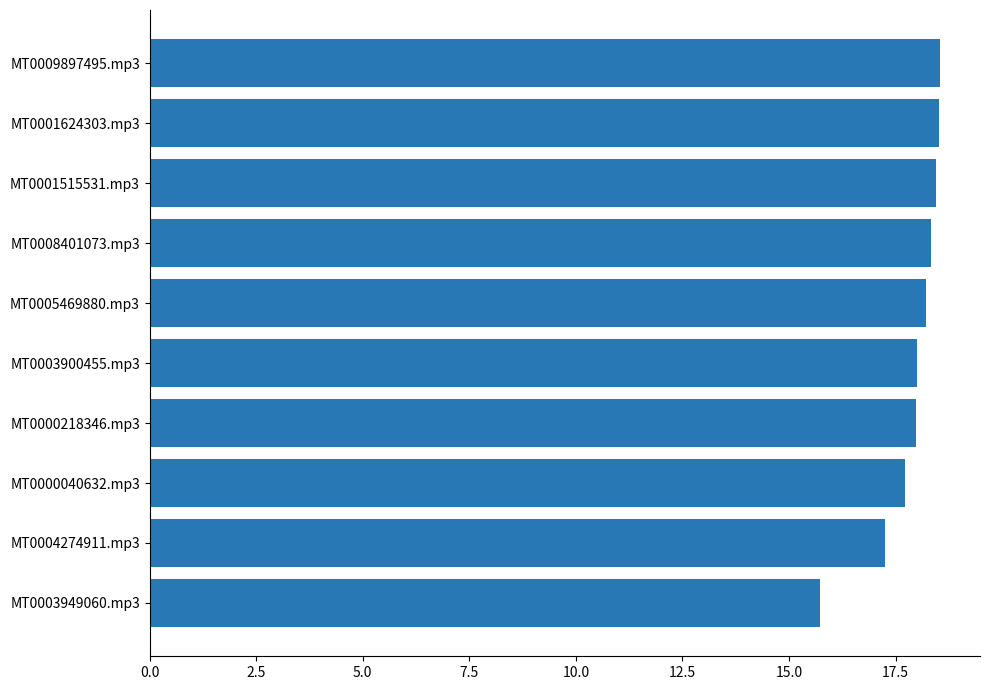

At which label is the value closest to 17?

MT0004274911.mp3